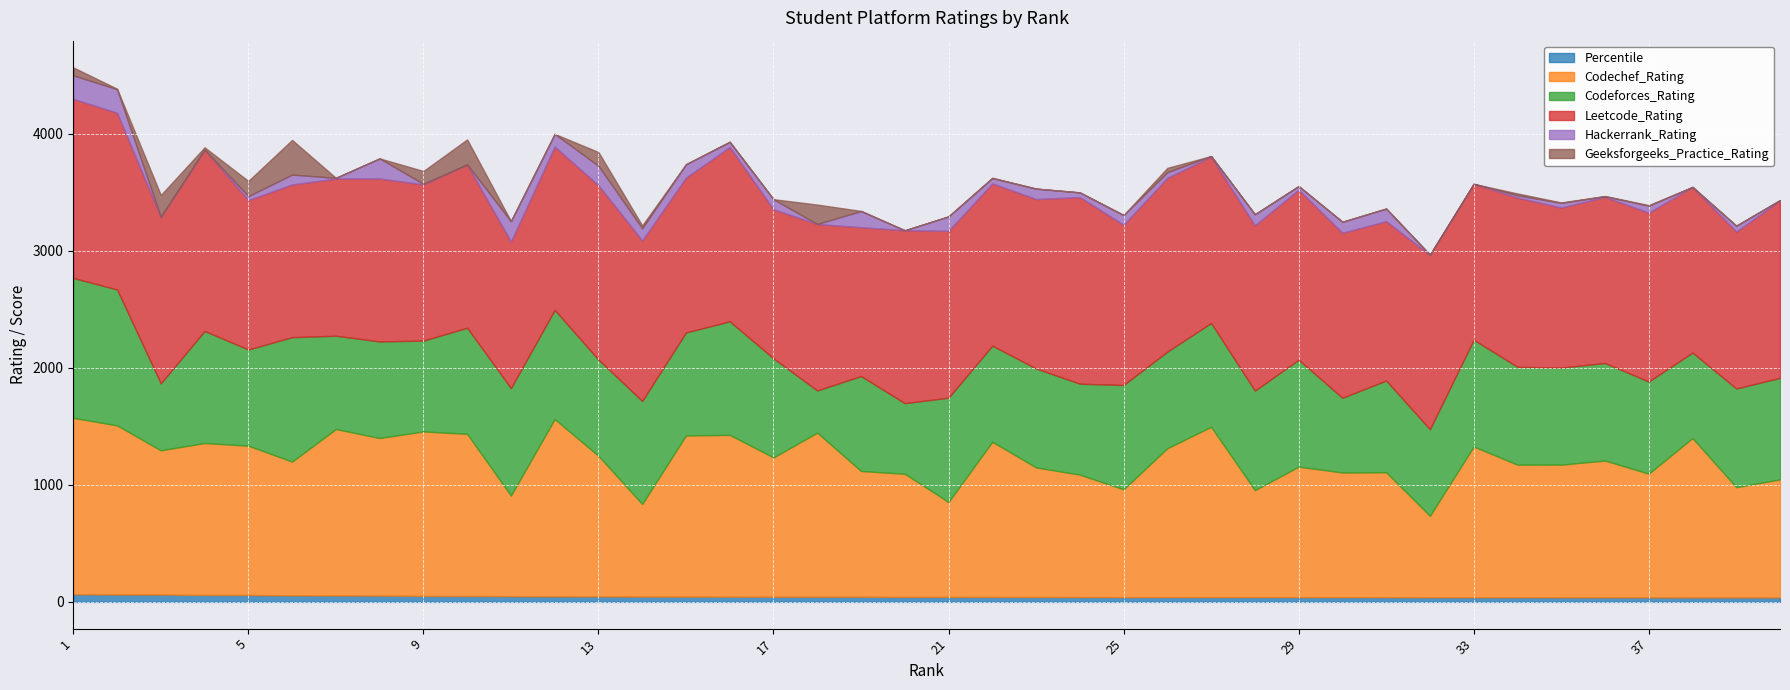

Rank the series at 24 from lowest to highest value.

Geeksforgeeks_Practice_Rating, Hackerrank_Rating, Percentile, Codeforces_Rating, Codechef_Rating, Leetcode_Rating